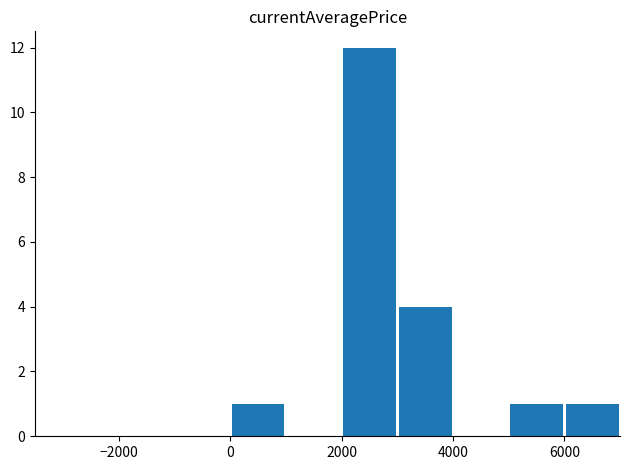

What is the greatest value displayed?

12